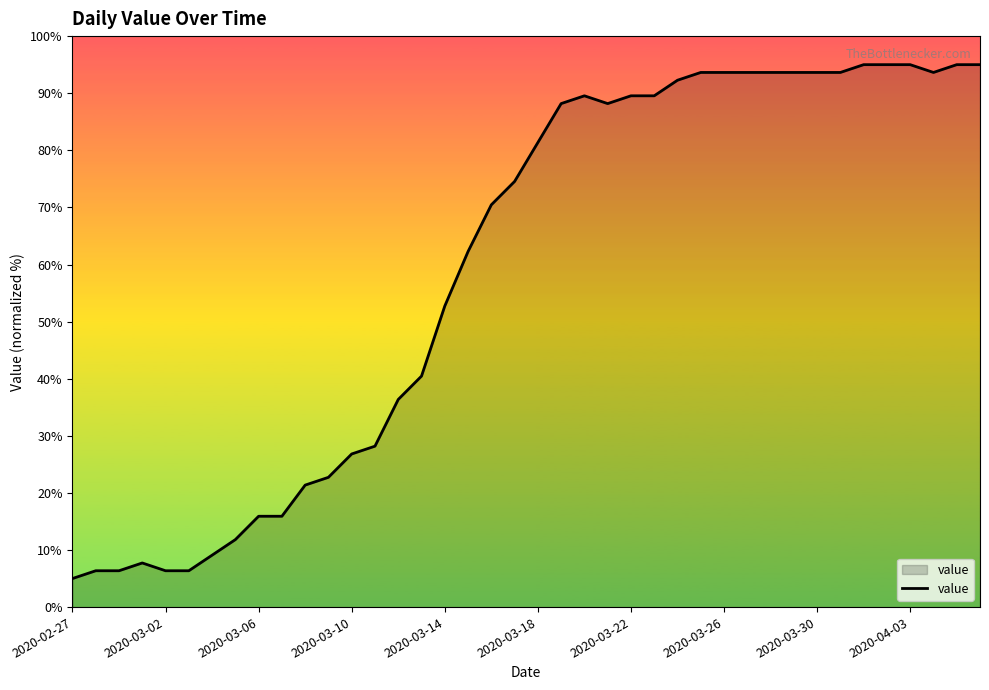

What is the minimum value shown in the chart?

5.0